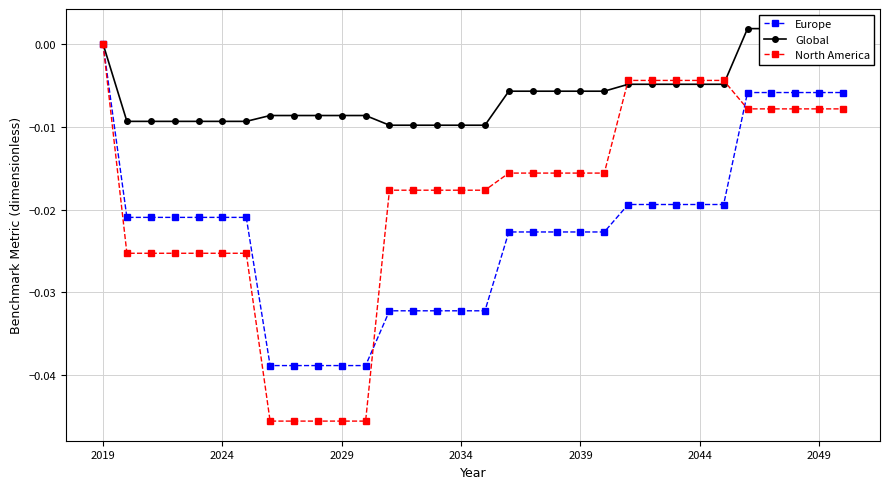

Which category has the highest value in the North America series?

2019